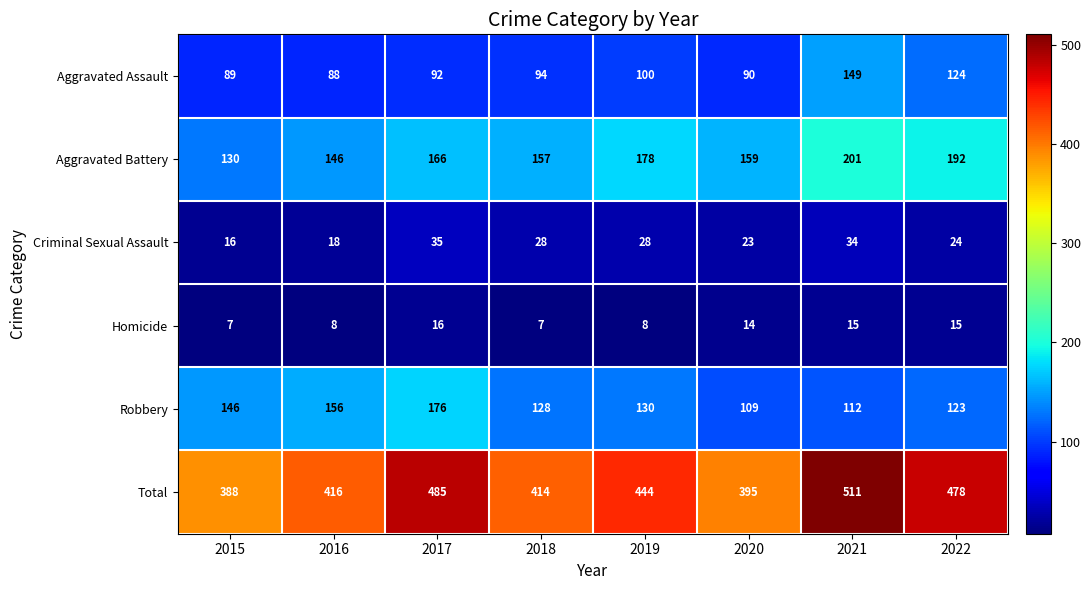

Which series changed the most between 2015 and 2021?

Total